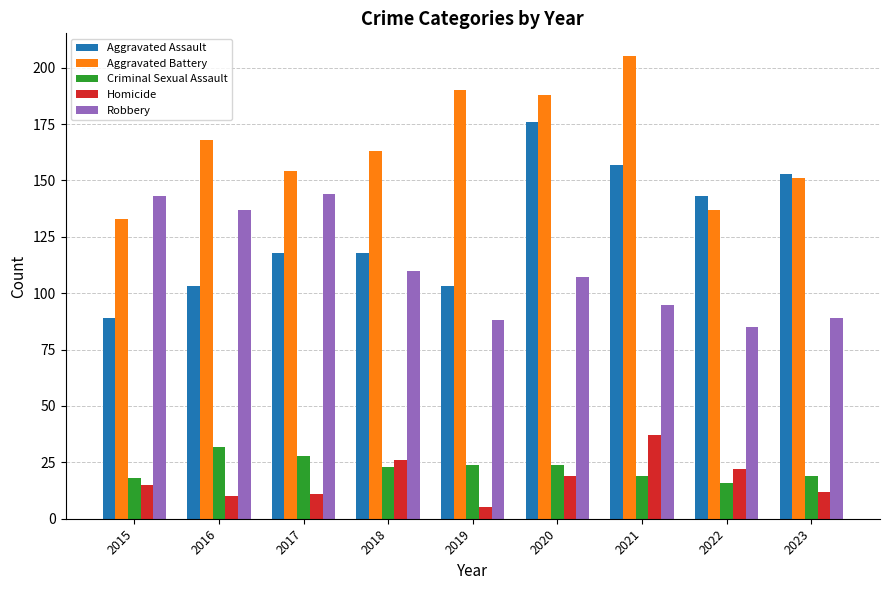

Is the value of Aggravated Battery at 2020 greater than the value of Criminal Sexual Assault at 2021?

Yes